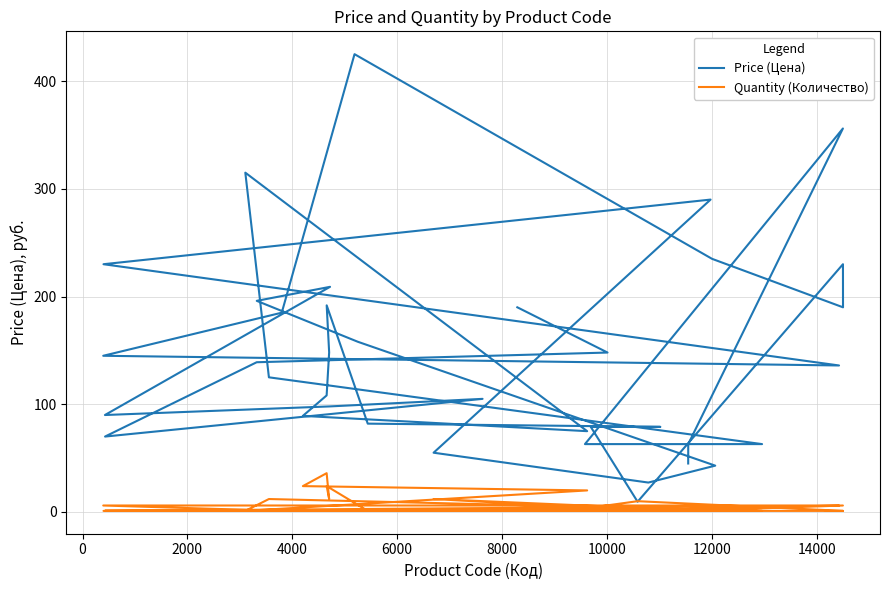

List the series in order of their overall mean, highest first.

Price (Цена), Quantity (Количество)